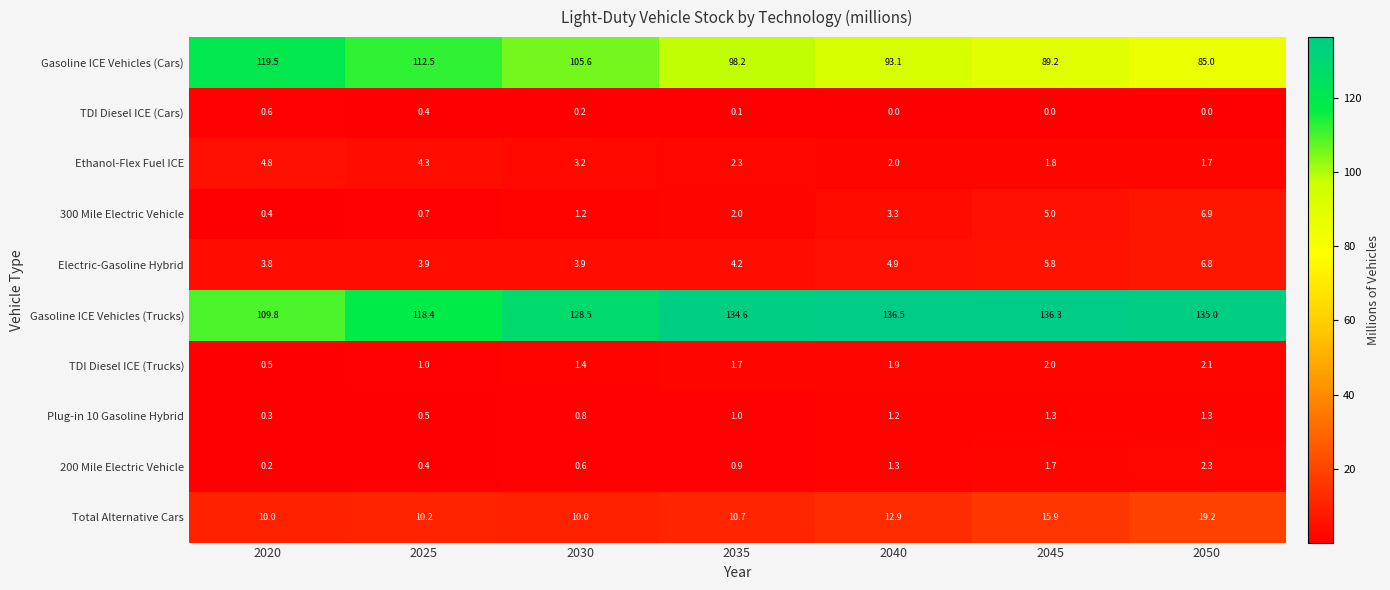

What is the highest value of the Electric-Gasoline Hybrid series?

6.8